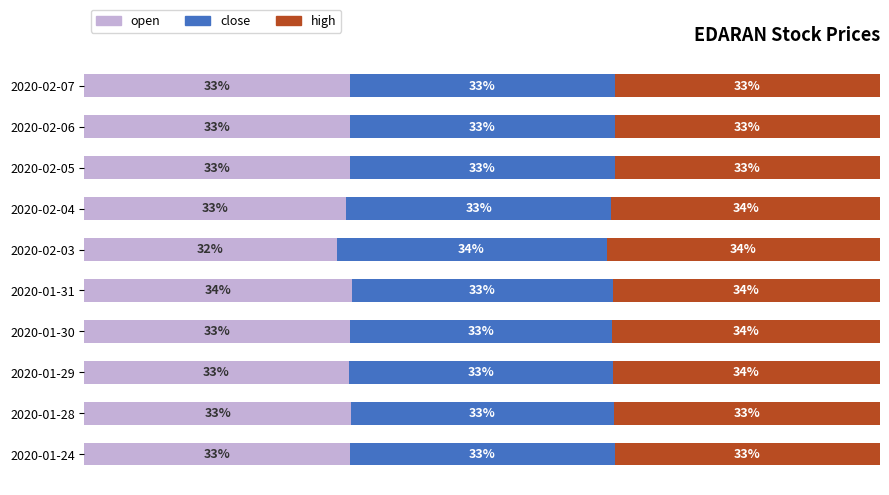

Where is open nearest to the value 32?

2020-02-03